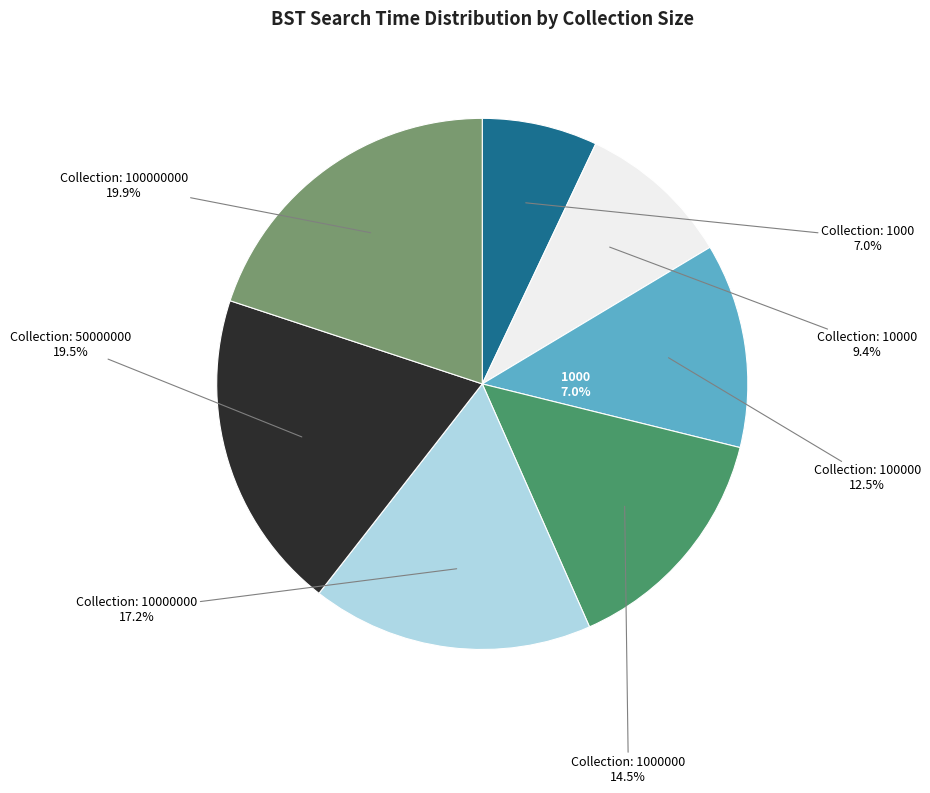

Which slice is the largest?

100000000